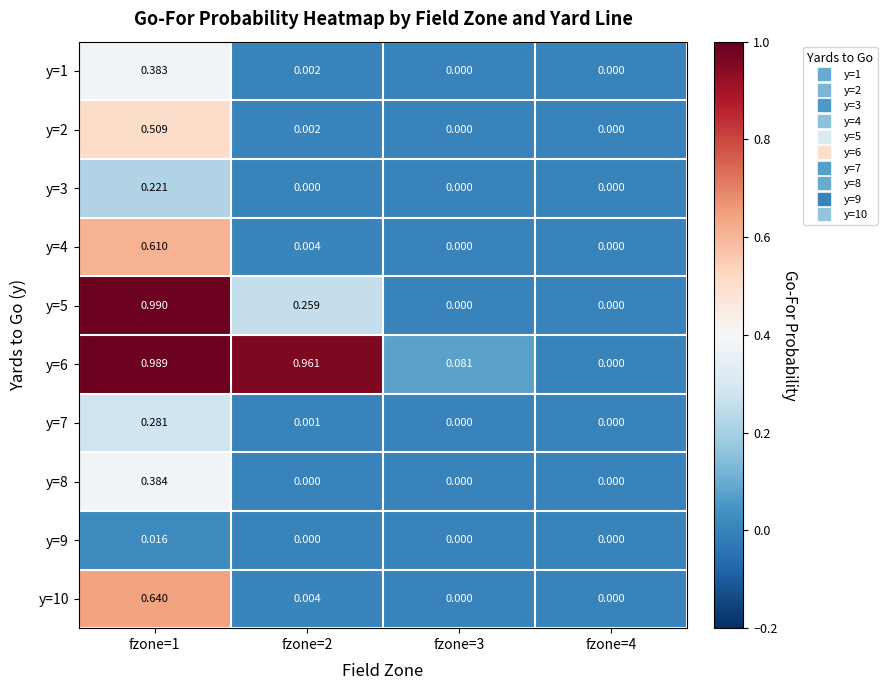

Is the value of y=10 at fzone=3 greater than the value of y=7 at fzone=2?

No